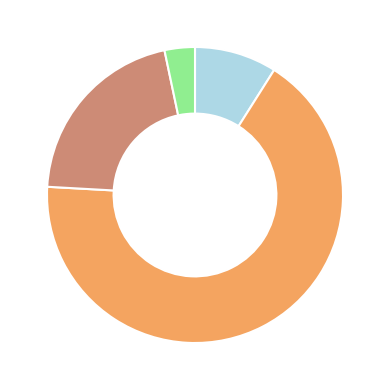

Is there a majority slice in this chart?

Yes